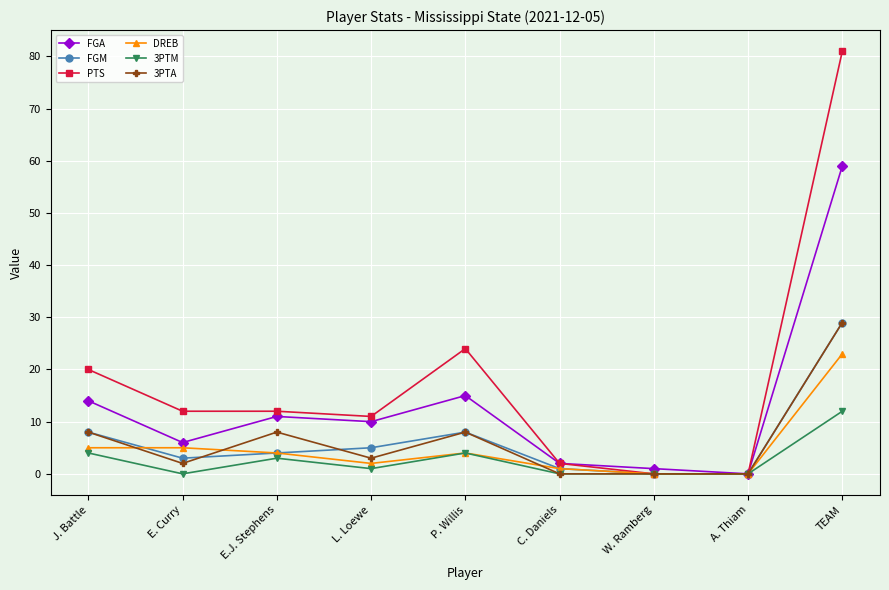

How many lines are shown in the chart?

6